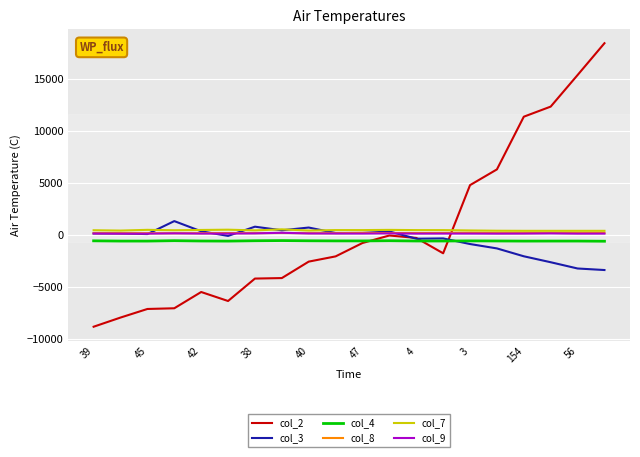

What is the minimum value for col_8?

181.4